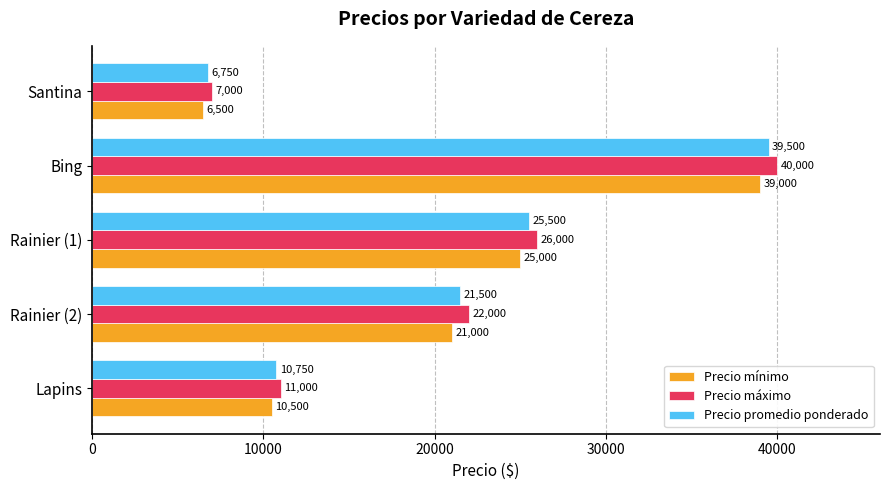

Is it true that Precio mínimo equals 14974 at Rainier (1)?

False